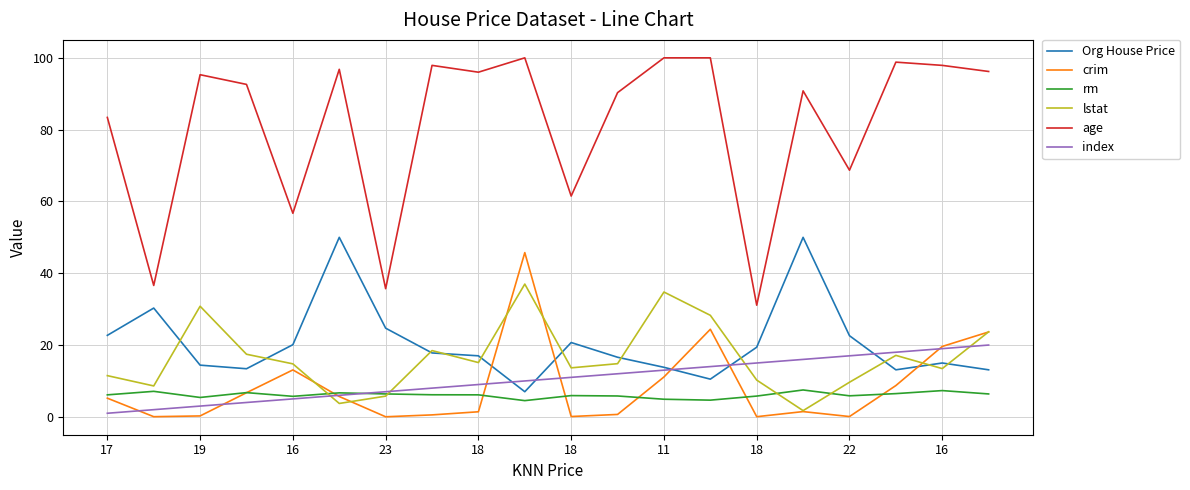

True or false: index and age intersect in this chart.

False